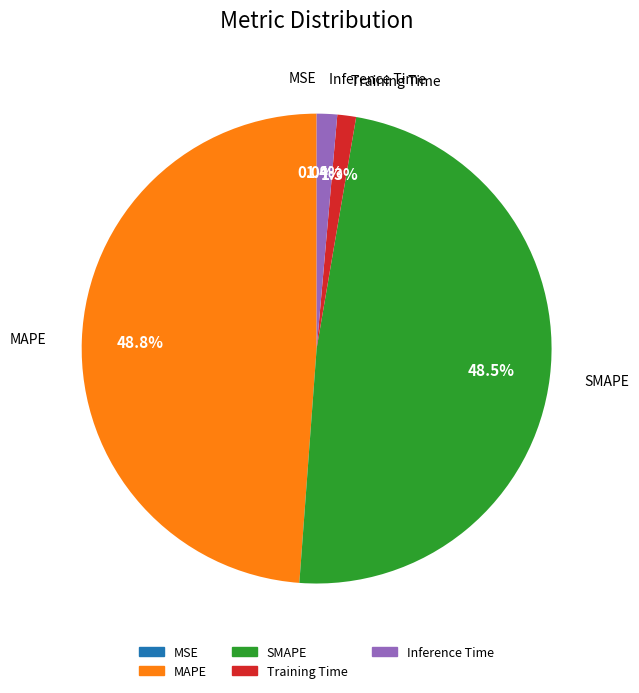

What portion of the pie excludes Inference Time?

98.6%